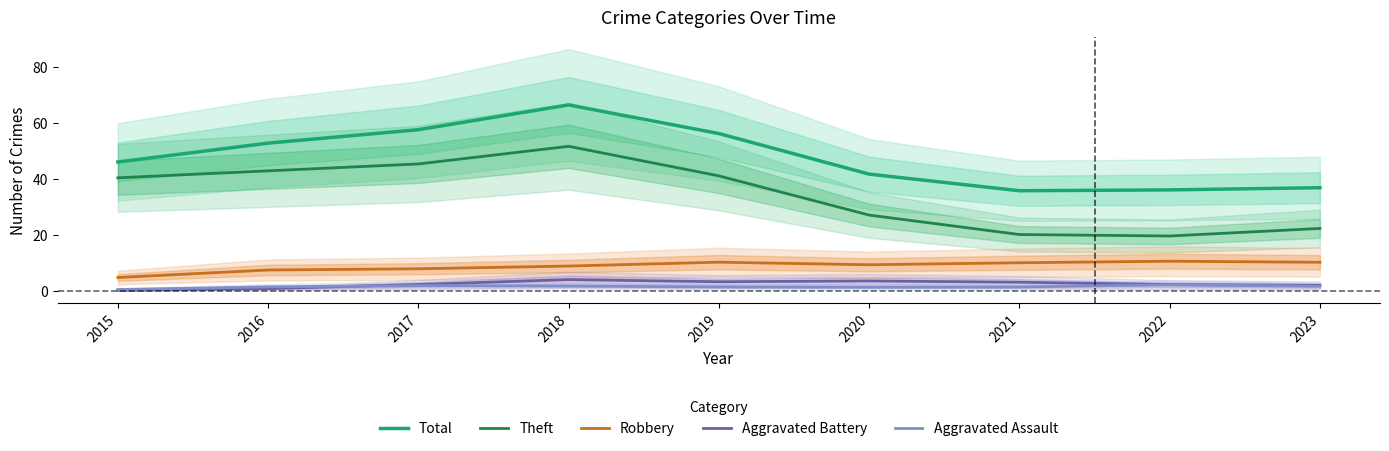

Reading left to right, transcribe all the data shown in this chart.

Total: 46.1	52.8	57.6	66.5	56.3	41.8	35.8	36.1	36.9
Theft: 40.4	42.9	45.4	51.7	41.1	27.1	20.2	19.7	22.4
Robbery: 4.8	7.5	8.0	8.9	10.3	9.4	10.1	10.7	10.3
Aggravated Battery: 0.3	0.9	2.3	4.1	3.3	3.6	3.2	2.3	2.0
Aggravated Assault: 0.5	1.5	1.9	1.8	1.5	1.4	1.4	2.3	1.7